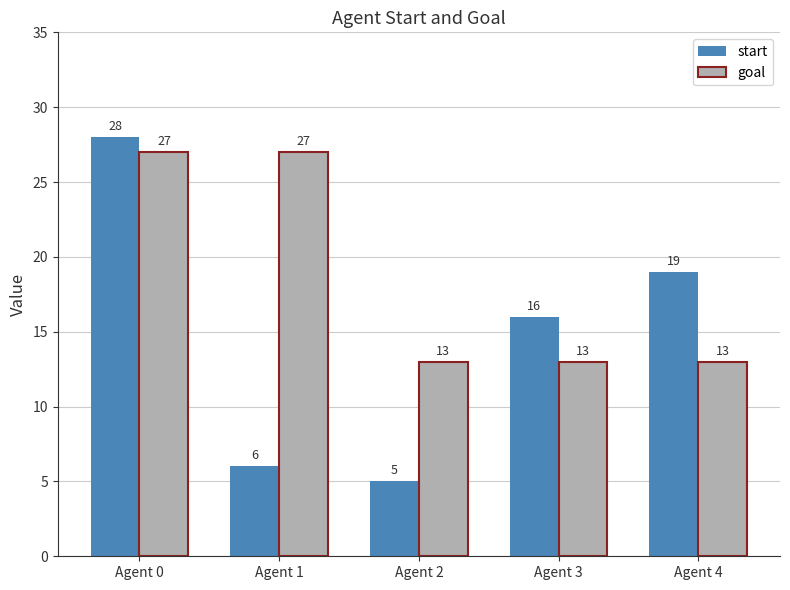

Which series has the largest total across all categories?

goal